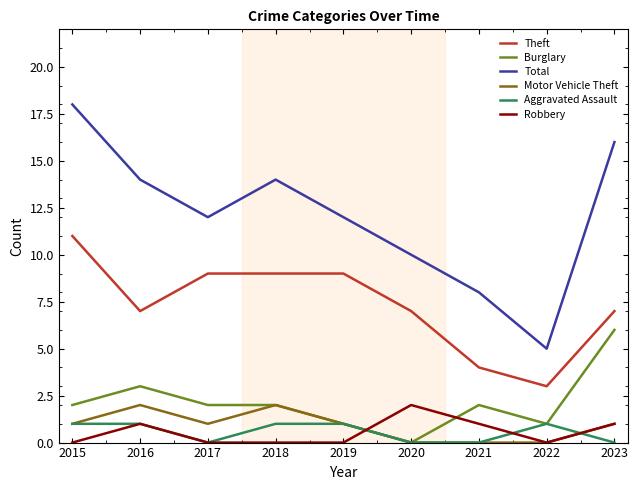

Which series has the largest range (max minus min)?

Total